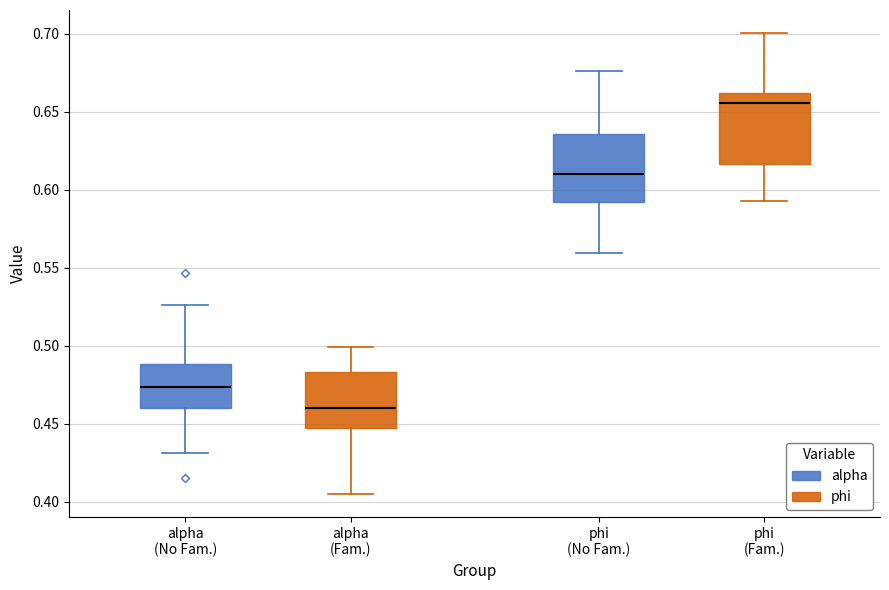

Which box has the highest median line?

phi (Fam.)